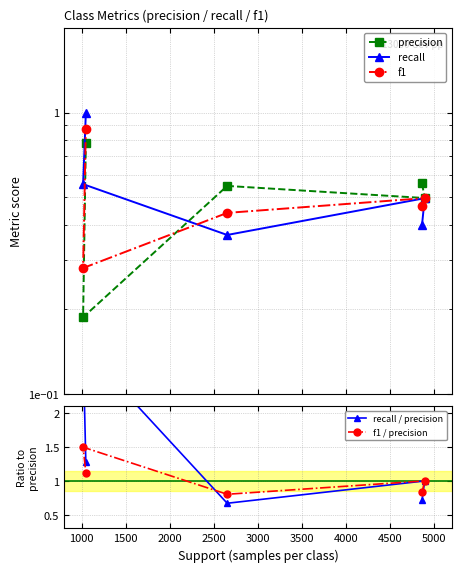

What is the highest value of the f1 / precision series?

1.5